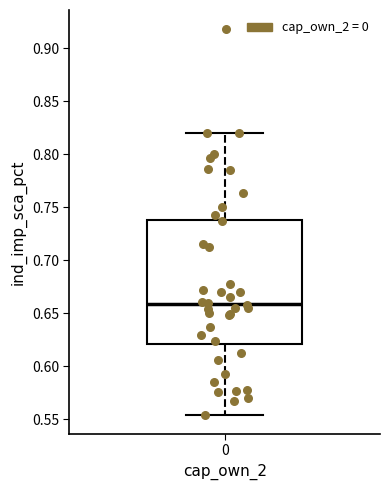

Read this box plot against the y-axis: the position of the median line, the range covered by the box, and the ends of both whiskers. The values are not printed on the chart, so give them approximately, as read against the axis.

median 0.660, box 0.620 to 0.740, whiskers 0.555 to 0.820